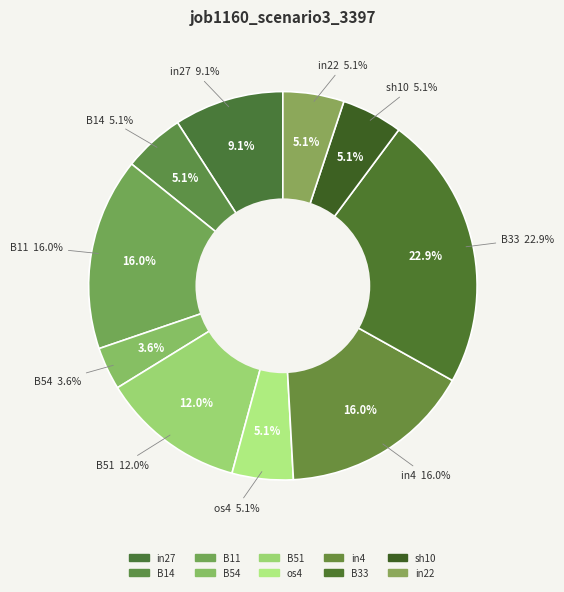

Which category has the biggest portion of the pie?

B33